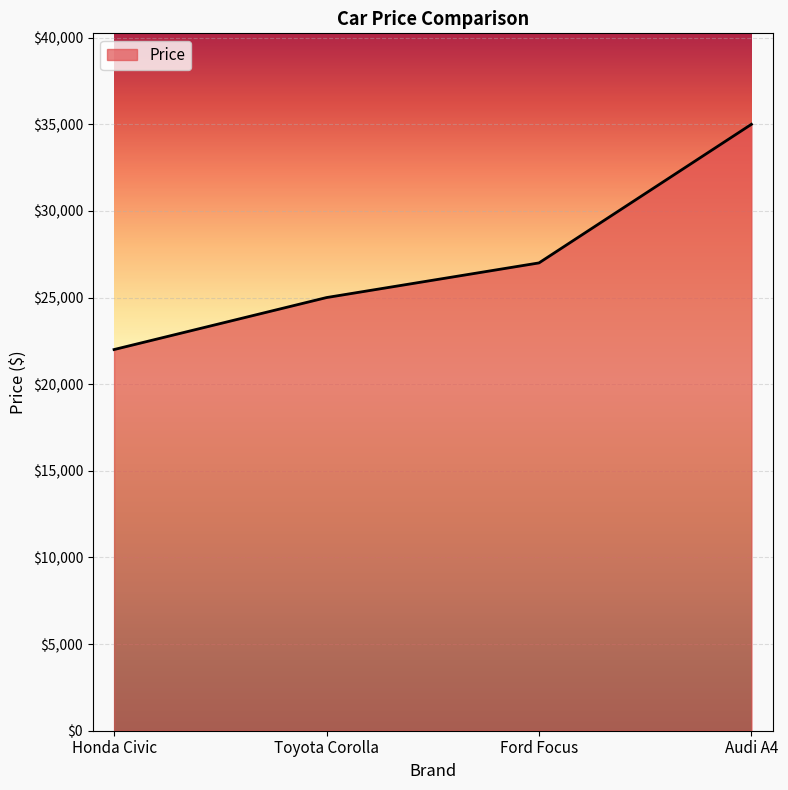

True or false: there are more than 2 points higher than both neighbors.

False